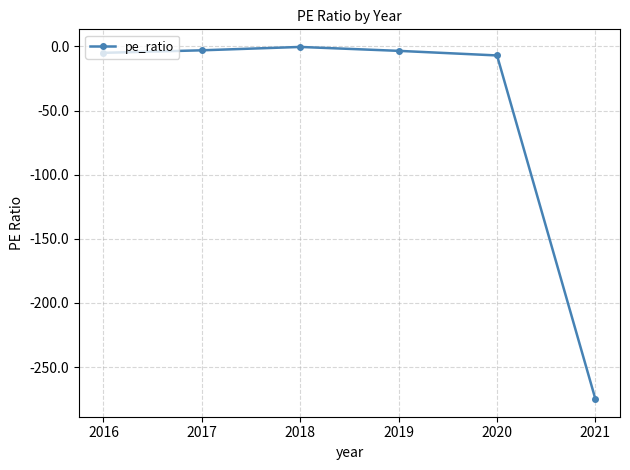

What is the difference between the maximum and second lowest values?

6.6